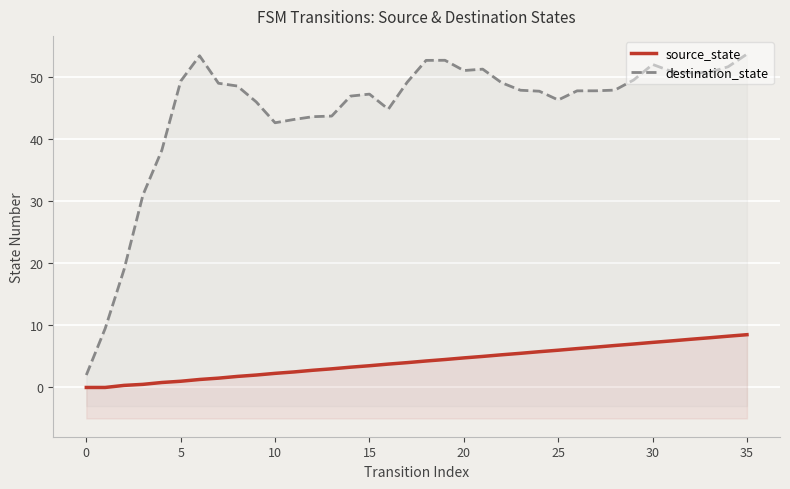

At which label does source_state reach its peak?

35